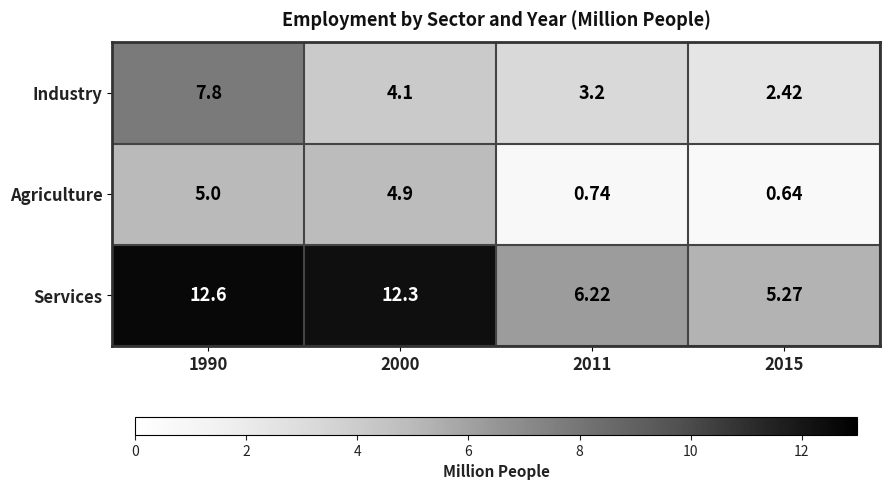

Which series has the largest total across all categories?

Services